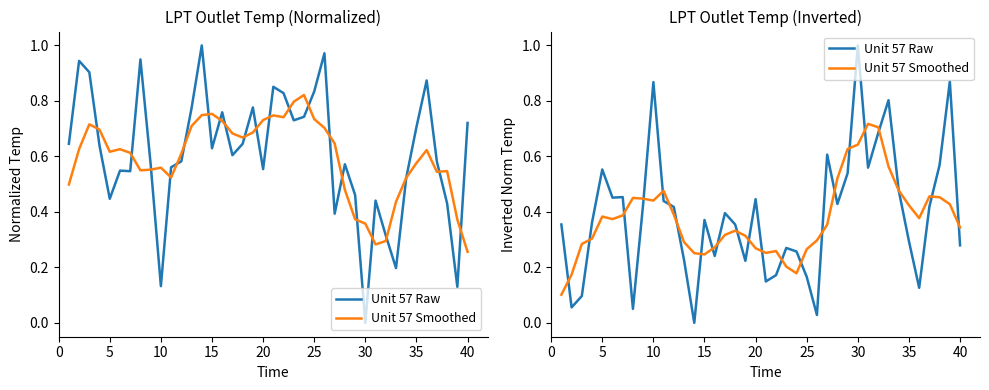

Is the value of Unit 57 Raw at 36 greater than the value of Unit 57 Smoothed at 38?

No